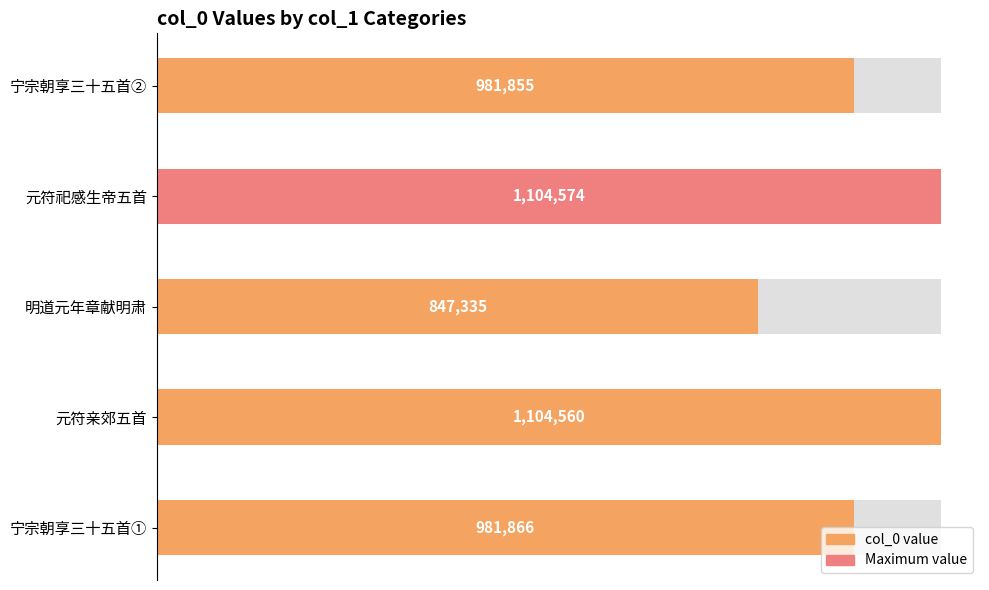

How many bars are there in total?

5